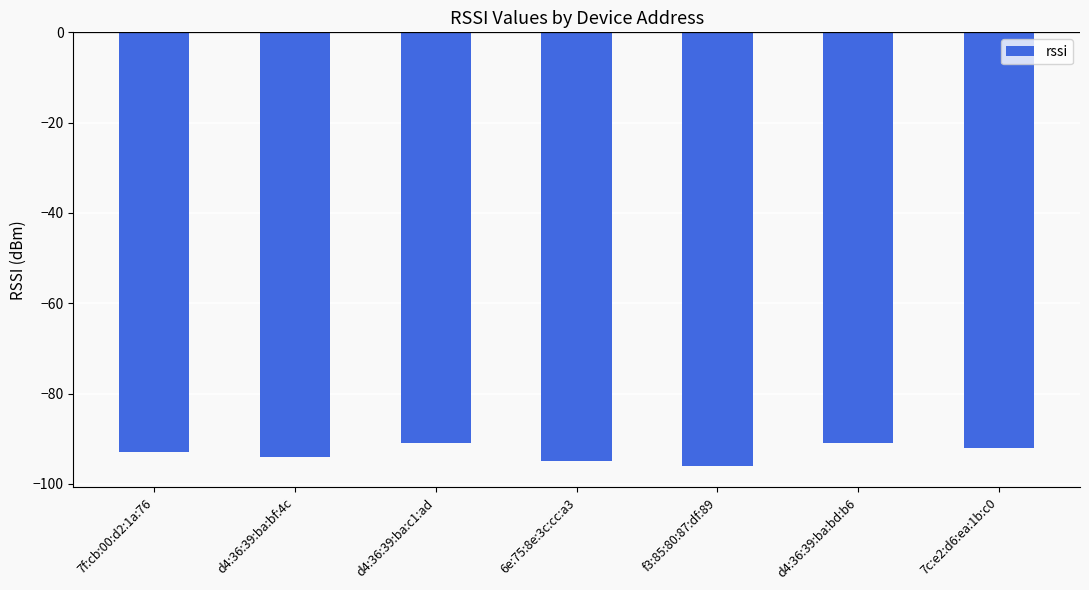

True or false: the data shows -151 at 7f:cb:00:d2:1a:76.

False